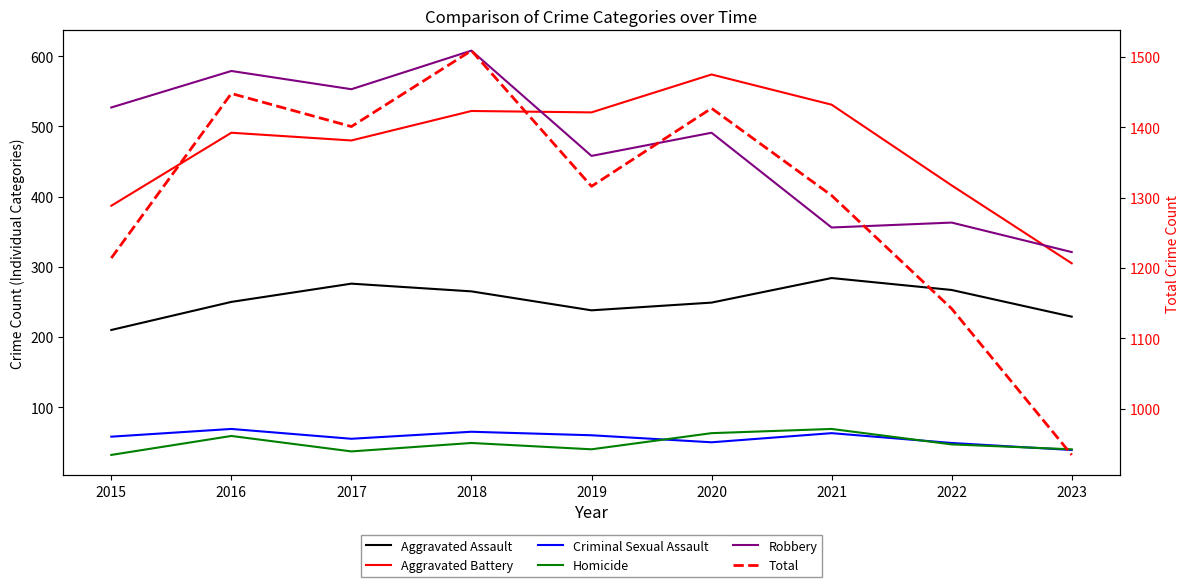

What is the difference between the second highest and minimum values in the Aggravated Battery series?

226